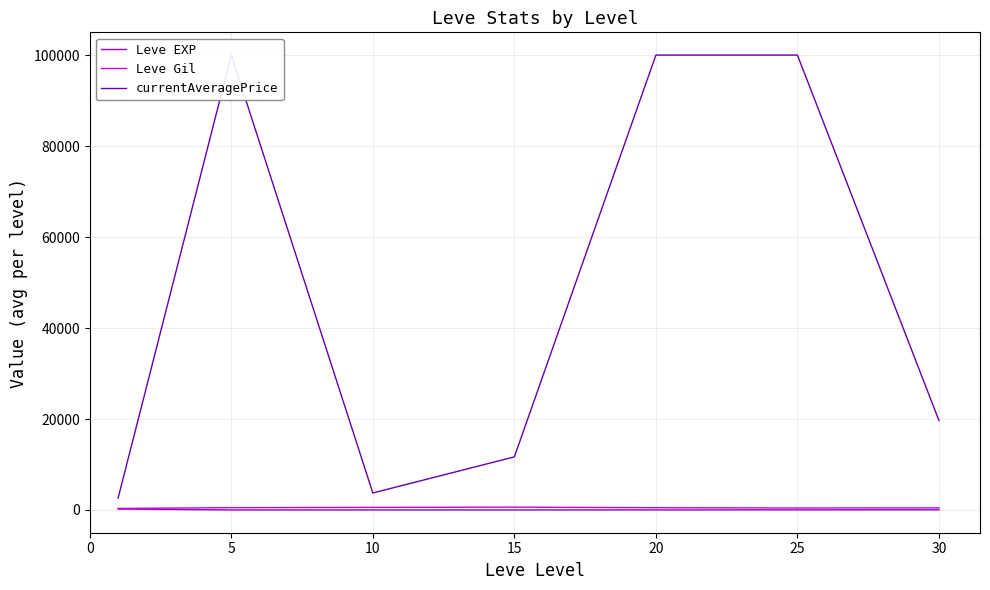

At which category does the chart reach its peak across all series?

5